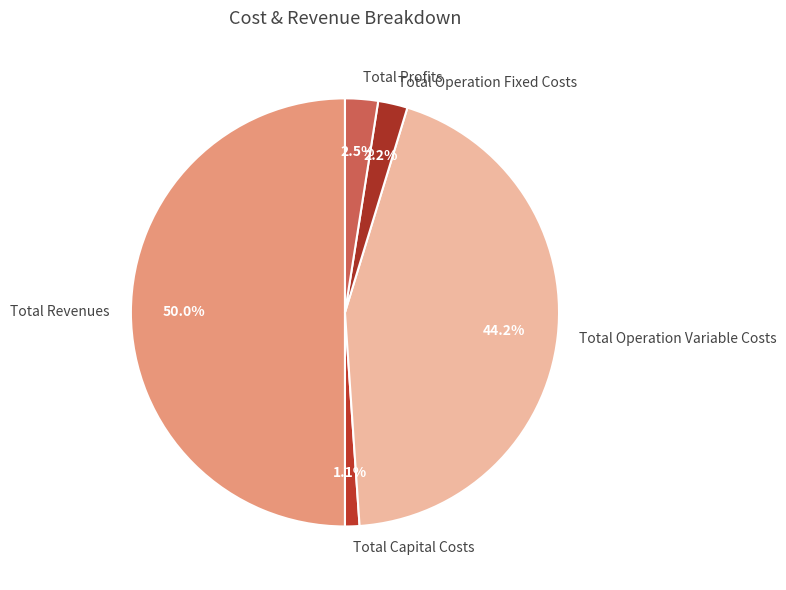

What portion of the pie excludes Total Capital Costs?

98.9%